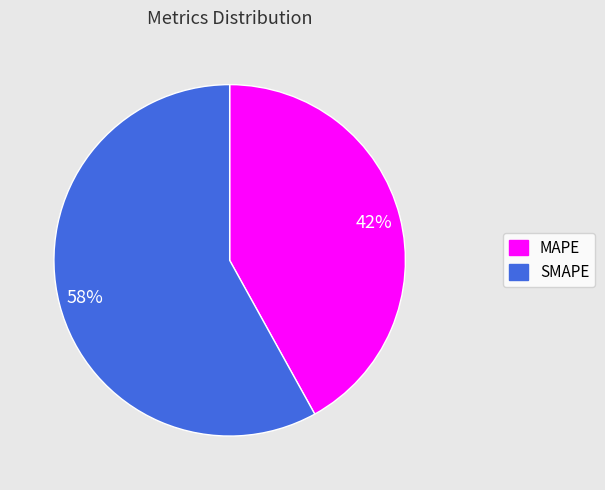

Rank the categories by value from highest to lowest.

SMAPE, MAPE